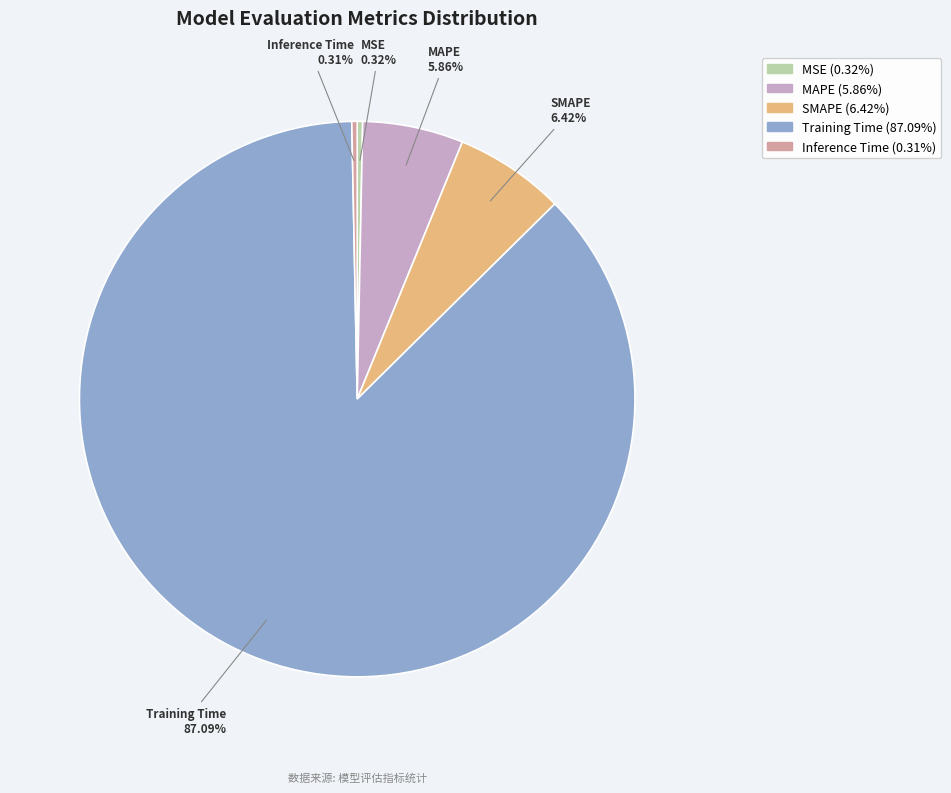

How many segments does this pie chart have?

5